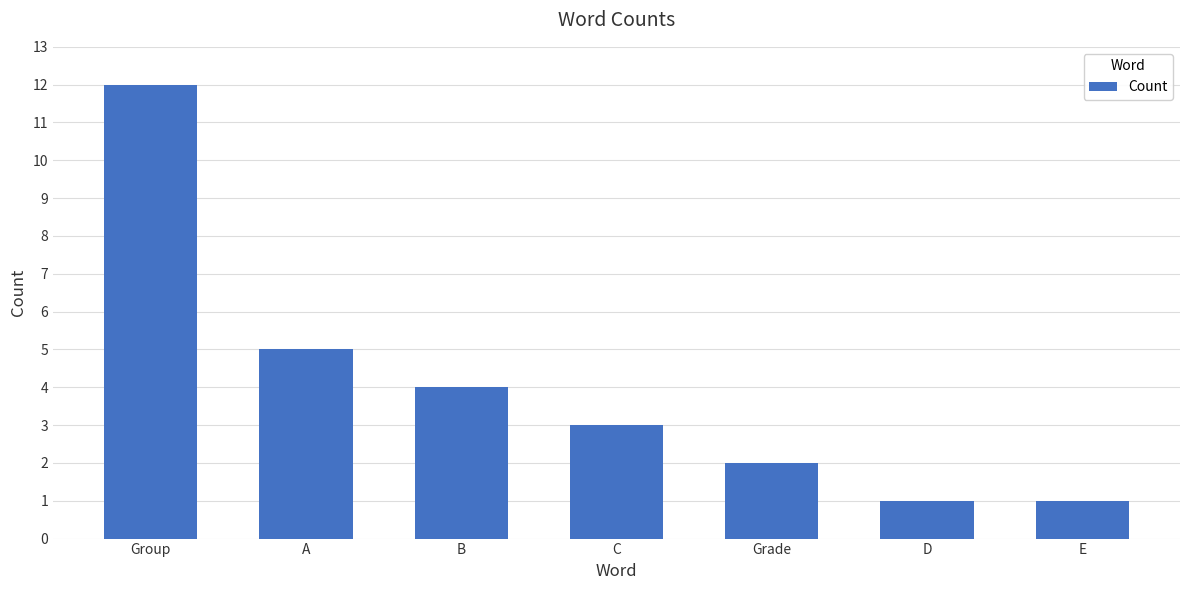

The chart shows a value of 2 at C. True or false?

False